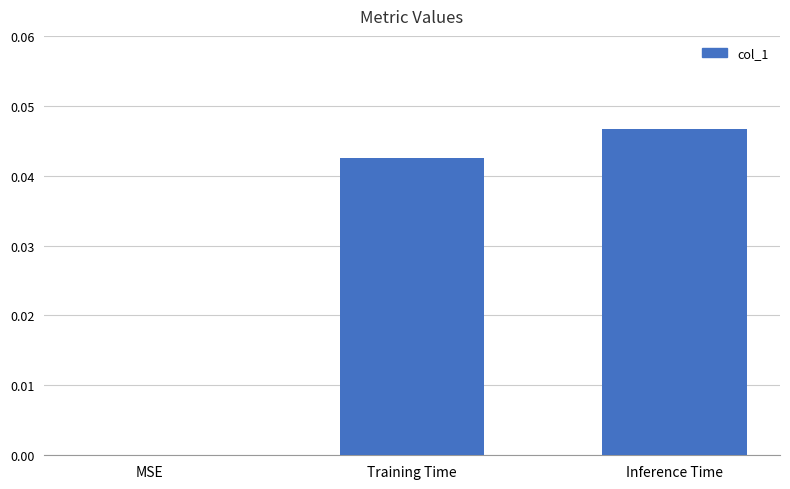

Are the bars grouped side by side (vs. stacked)?

No